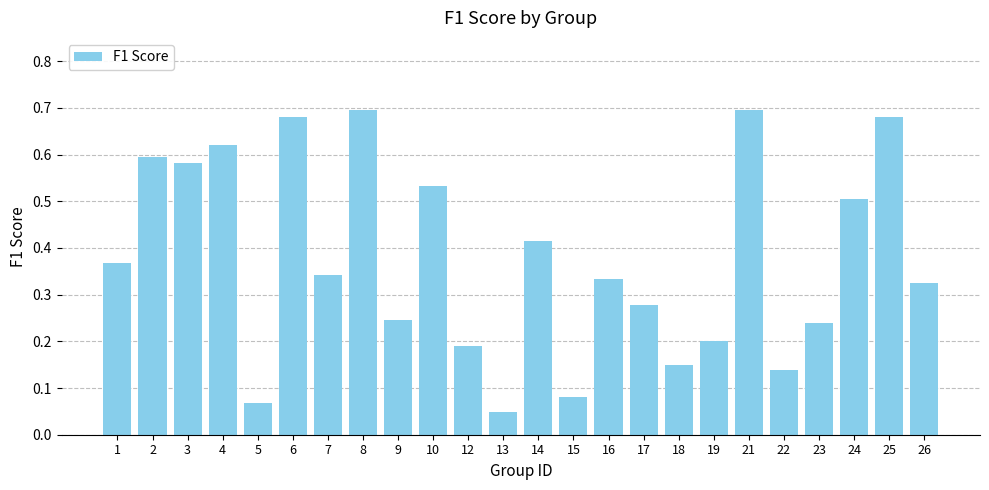

At which label is the value closest to 0?

13